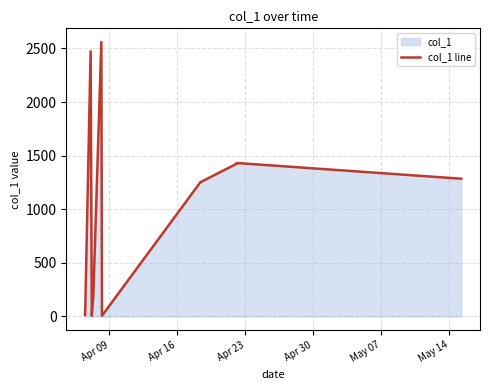

What is the maximum value shown in the chart?

2559.6